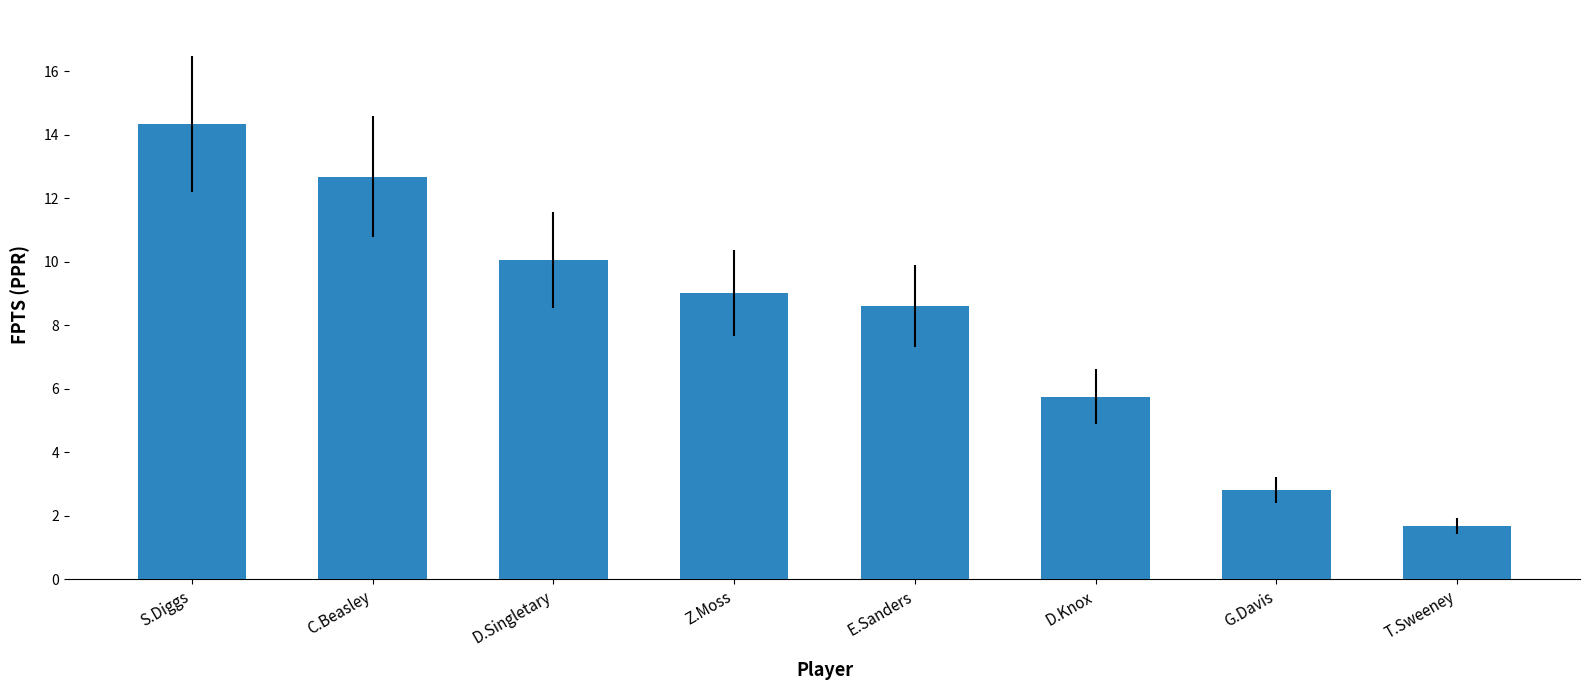

What is the label of the 1st bar from the right?

T.Sweeney